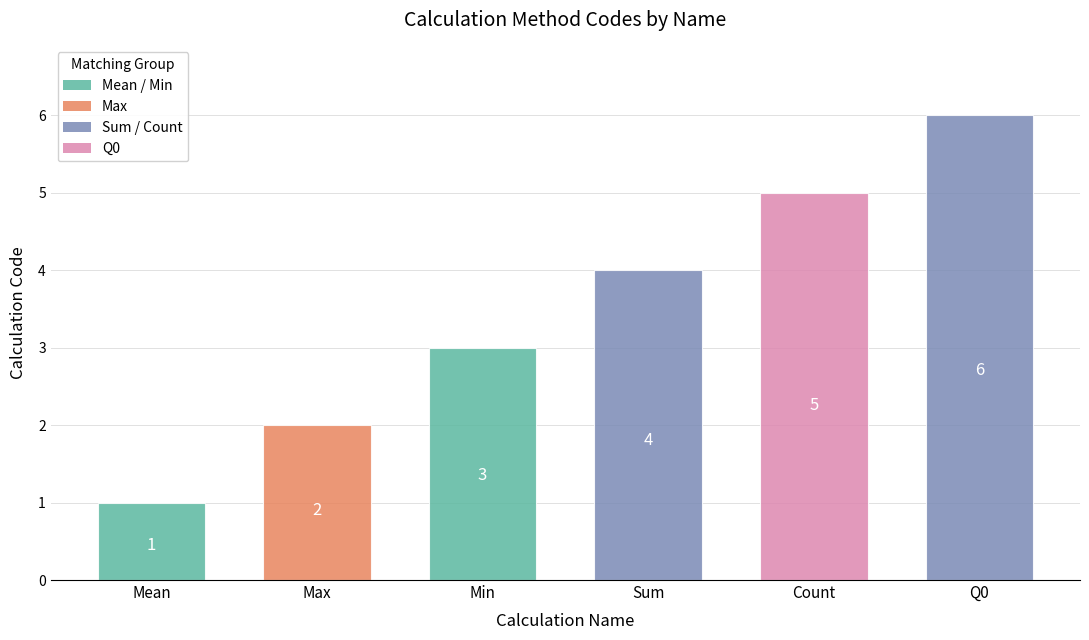

List the labels in order of value, smallest first.

Mean, Max, Min, Sum, Count, Q0